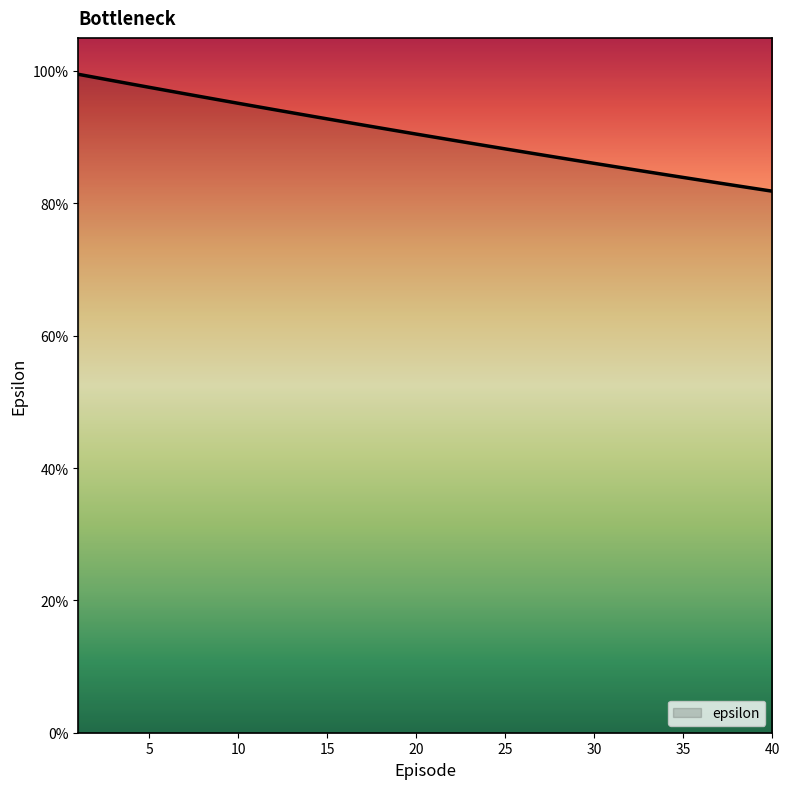

True or false: the data has more than 0 interior local peaks.

False